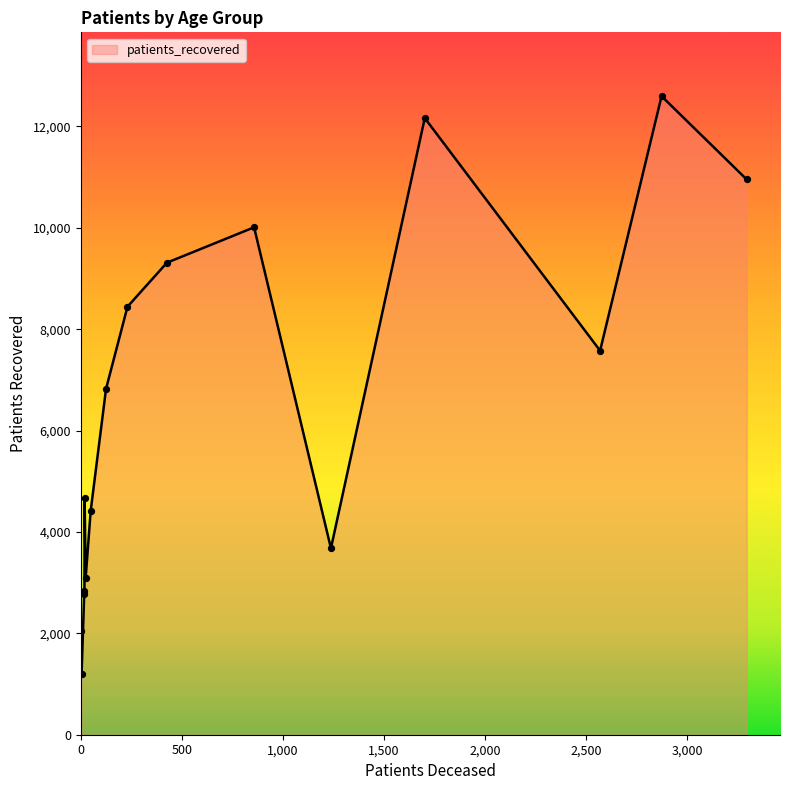

What is the smallest value displayed?

1195